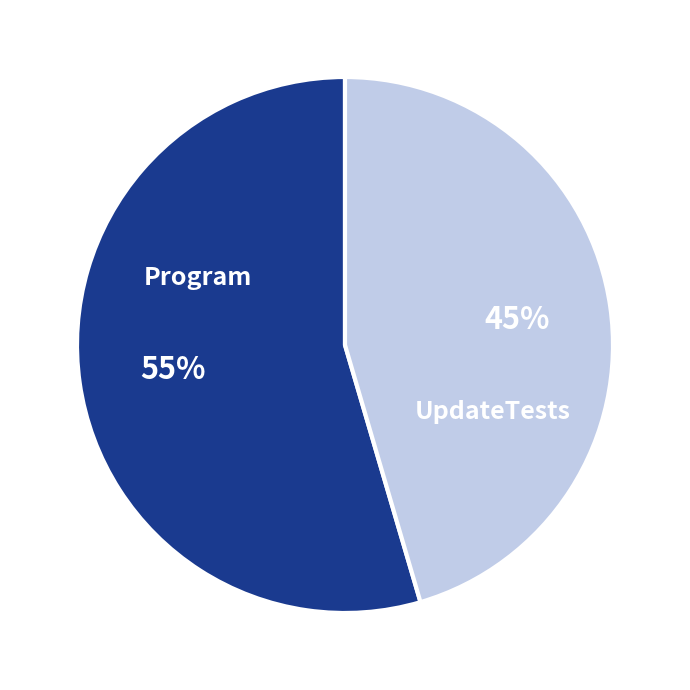

Which has a higher value, UpdateTests or Program?

Program